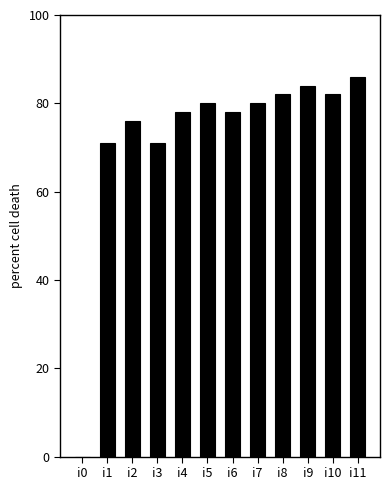

What is the sum of all values?

868